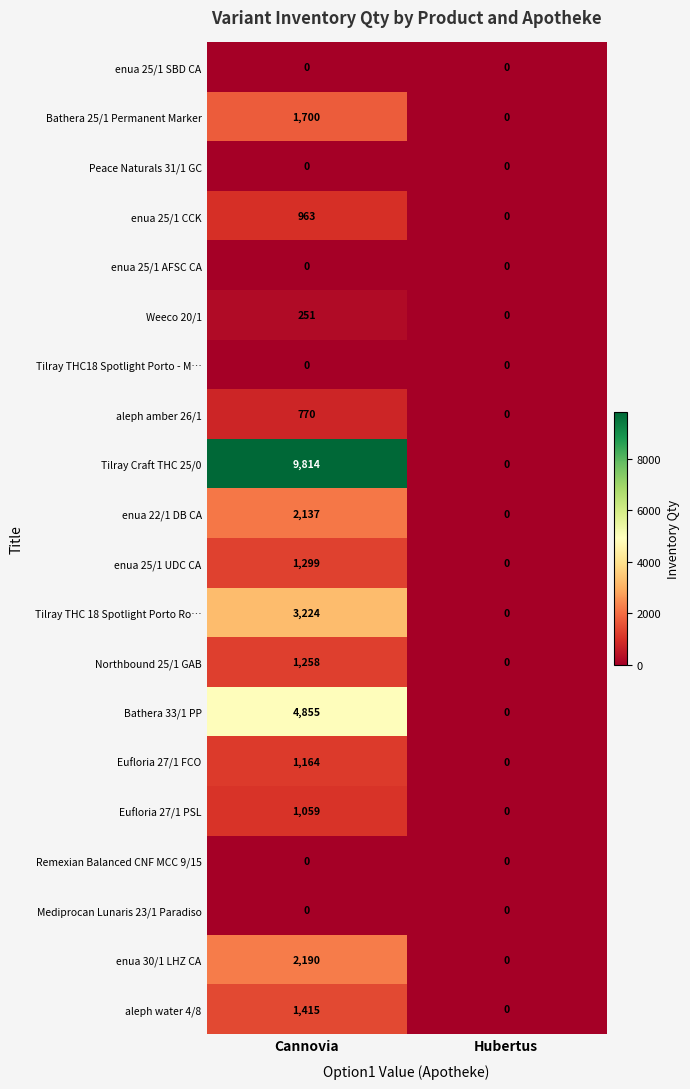

At which label does Eufloria 27/1 PSL reach its peak?

Сannovia